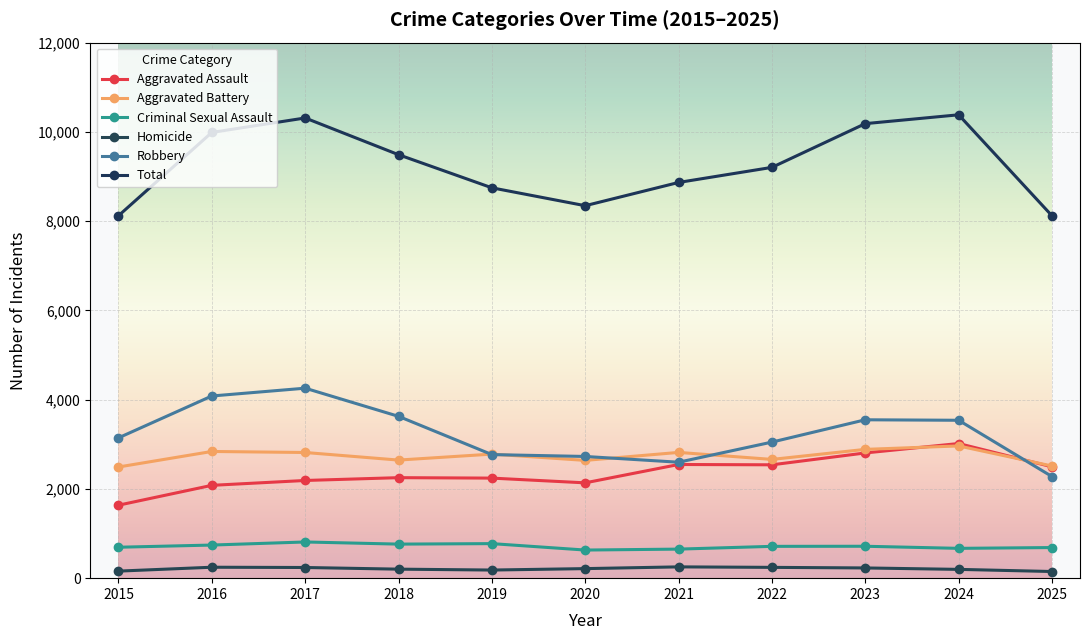

What are all the series names shown in the legend?

Aggravated Assault, Aggravated Battery, Criminal Sexual Assault, Homicide, Robbery, Total